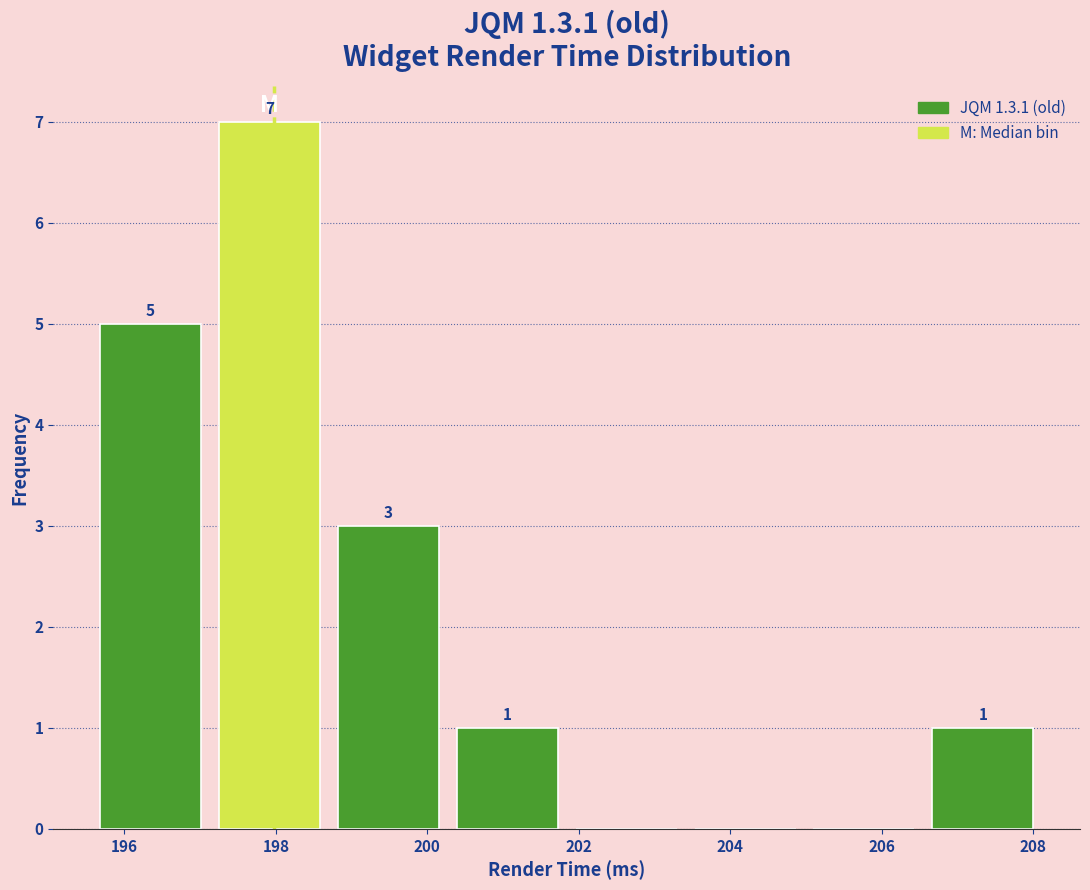

Over which range of the x-axis is the bar tallest?

197.2 to 198.8